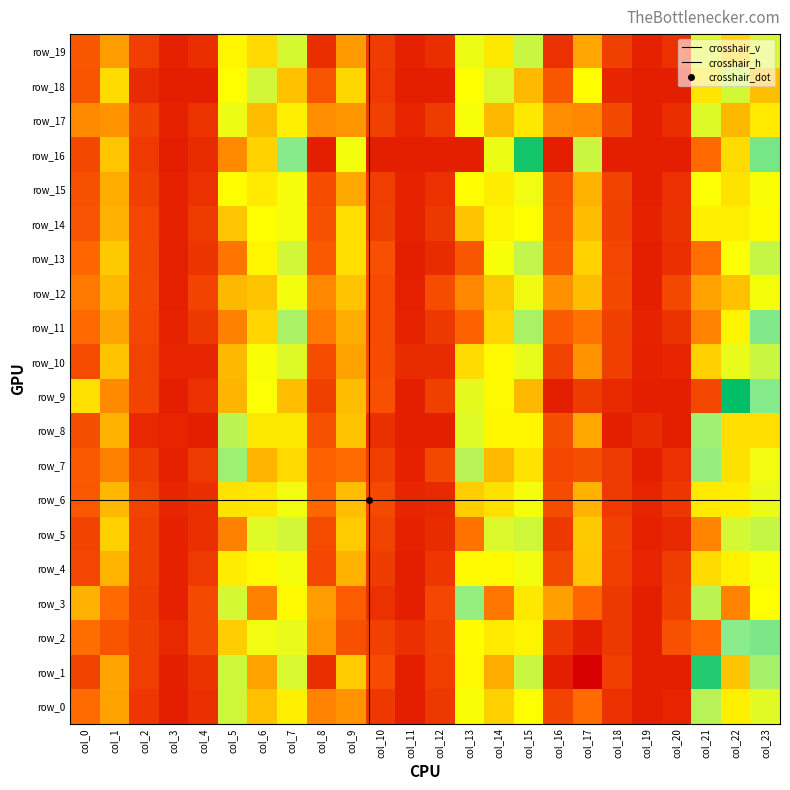

How many data points in row_17 are above 0?

23